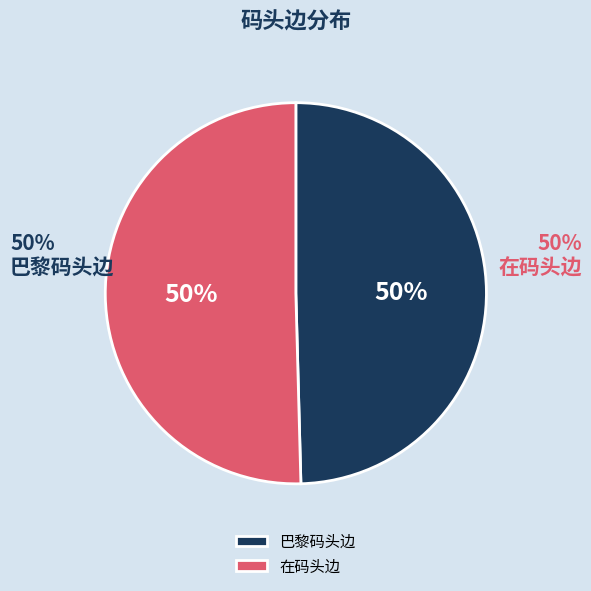

Count the number of slices in the pie.

2